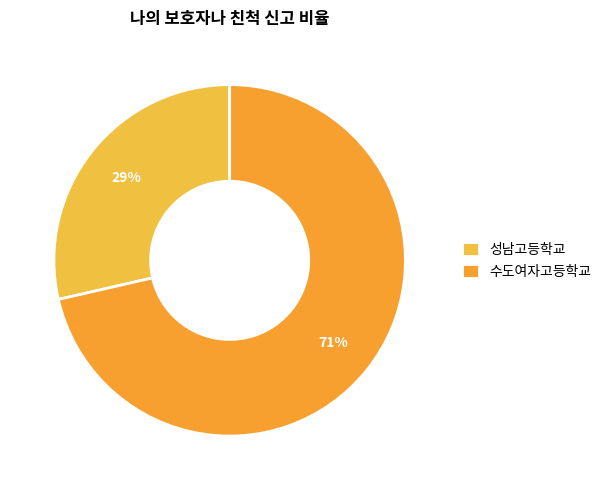

How many slices are in this pie chart?

2